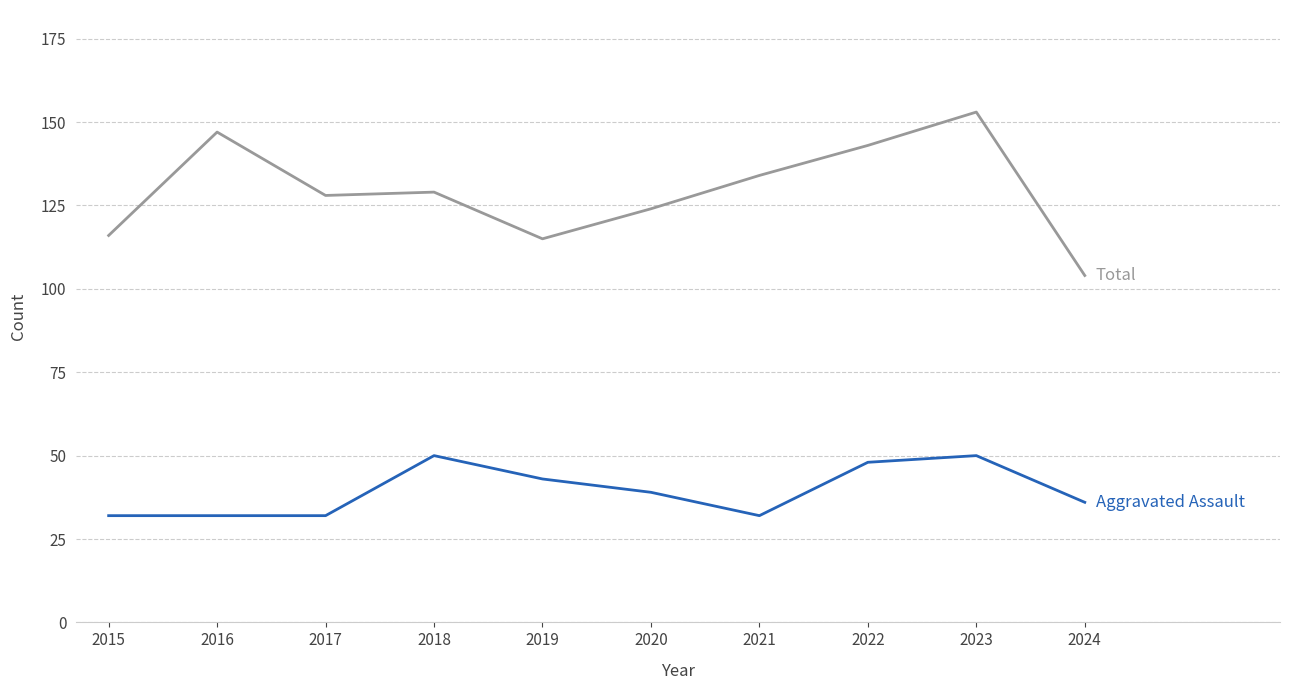

How many lines are shown in the chart?

2